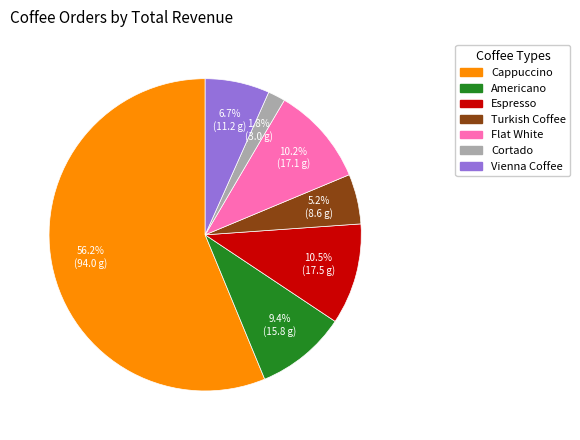

To the nearest percent, what percentage of the pie is Cortado?

2%